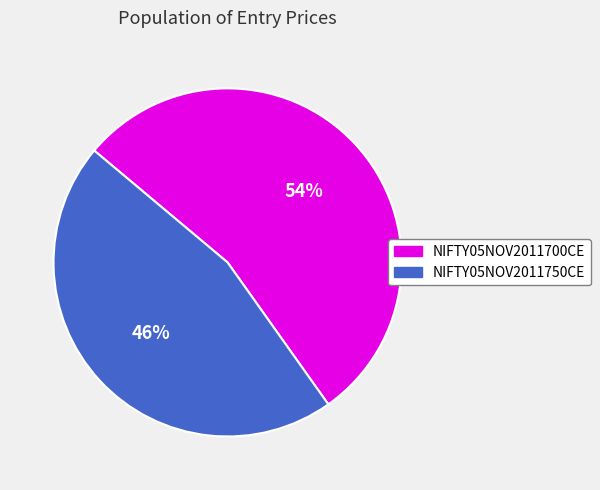

Does NIFTY05NOV2011700CE account for over 50% of the chart?

Yes